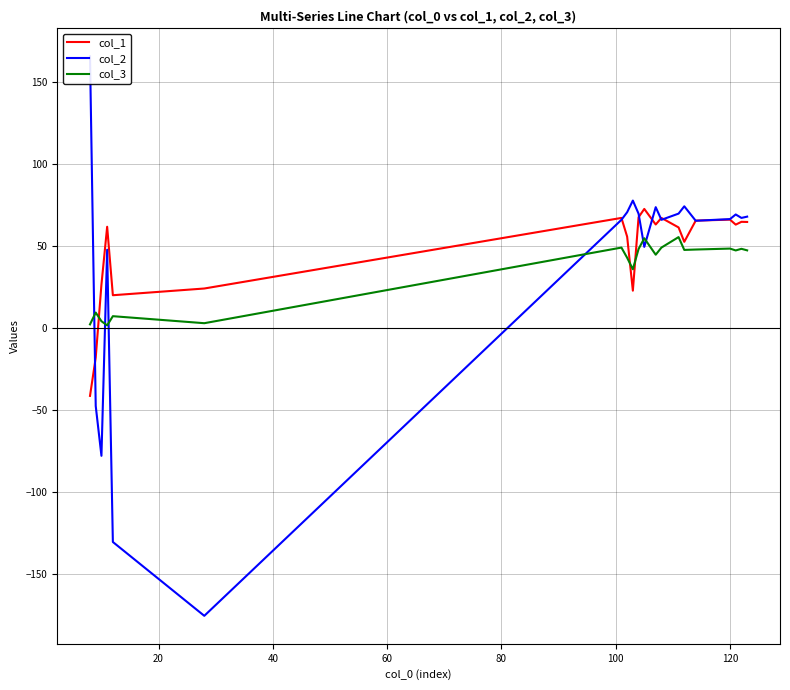

What is the highest value of the col_3 series?

55.4